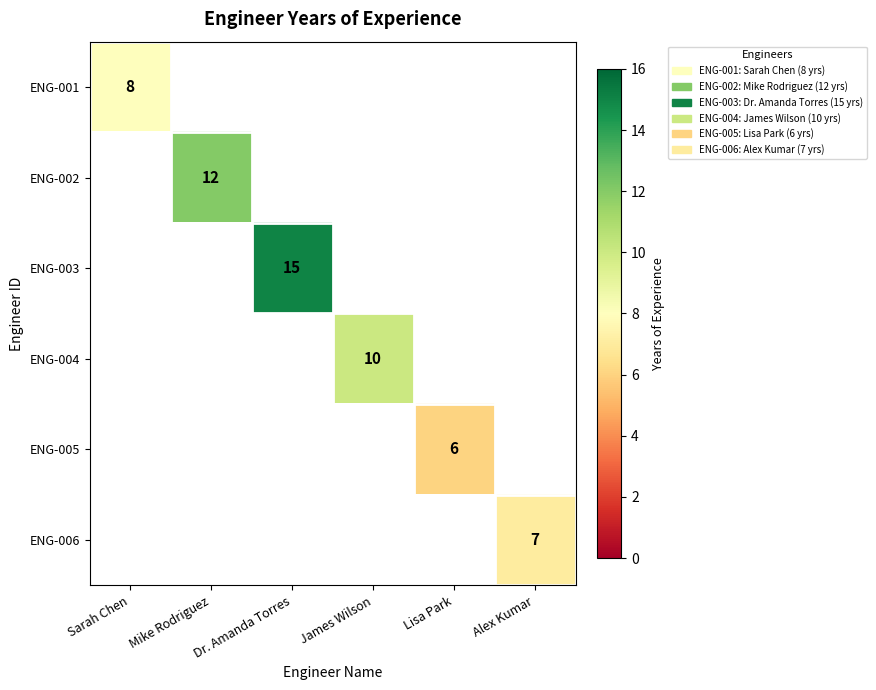

Is the value of ENG-001 at James Wilson greater than the value of ENG-005 at Lisa Park?

No